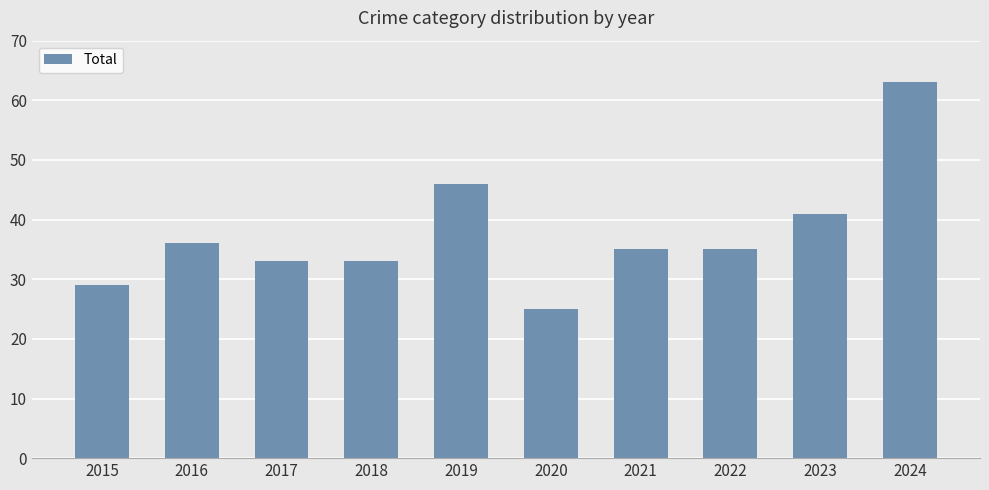

What is the change in value from 2017 to 2022?

+2